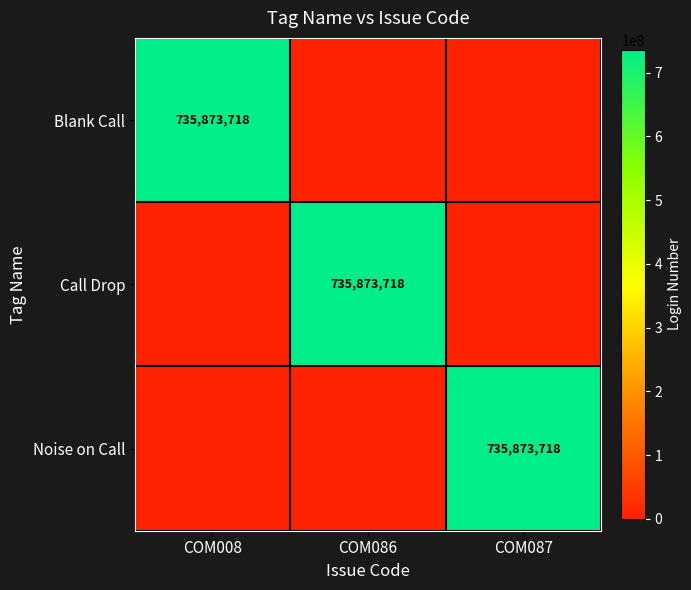

The value of Blank Call at COM008 is 735873718. True or false?

True